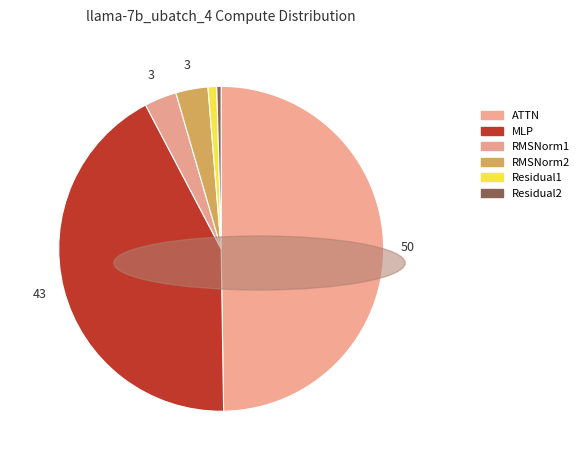

Count the number of slices in the pie.

6